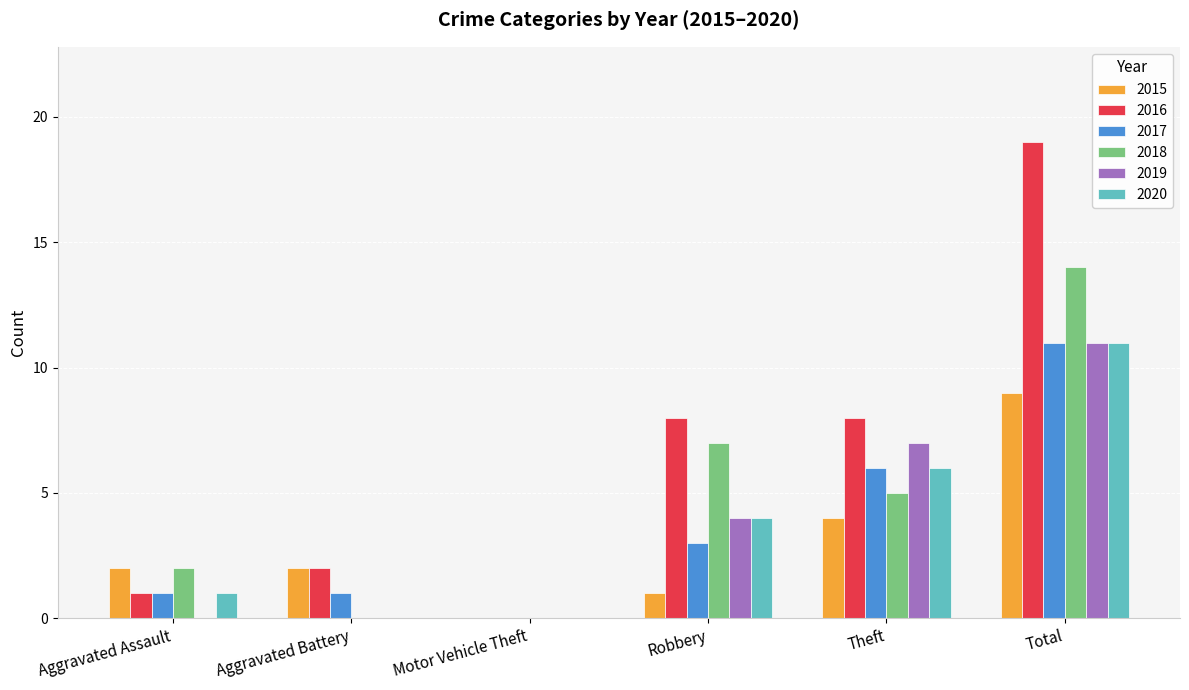

What is the total value across all series at Aggravated Assault?

7